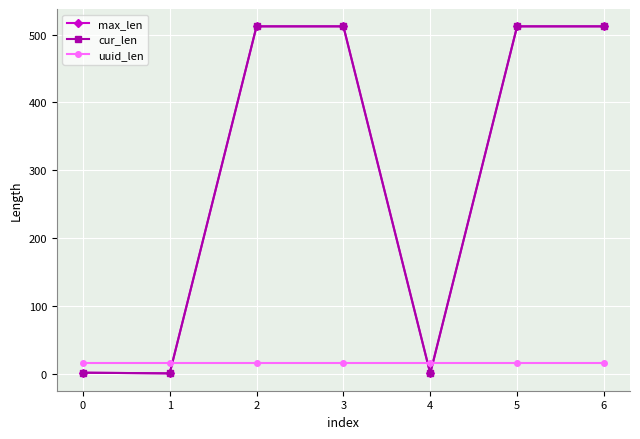

Rank the series by their maximum value, from highest to lowest.

max_len, cur_len, uuid_len